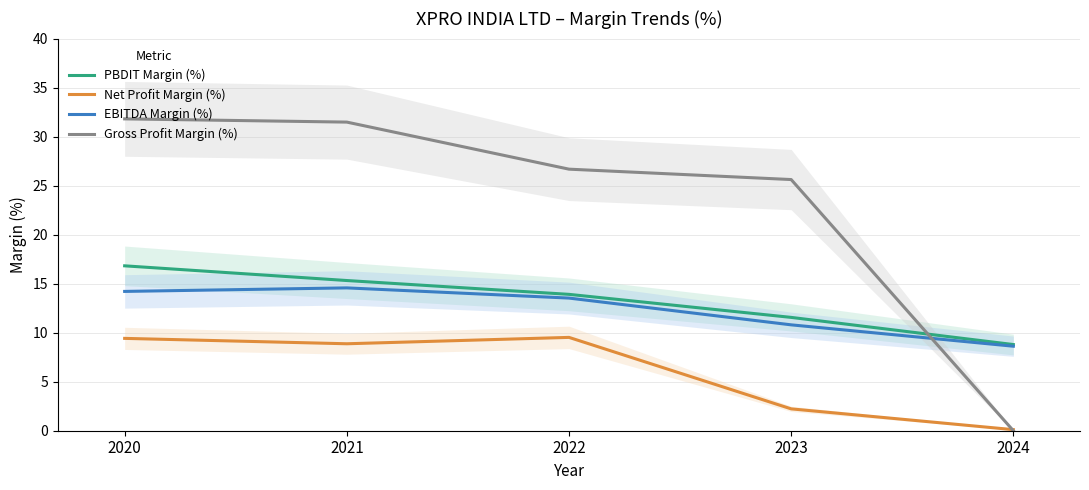

True or false: Net Profit Margin (%) and PBDIT Margin (%) intersect in this chart.

False